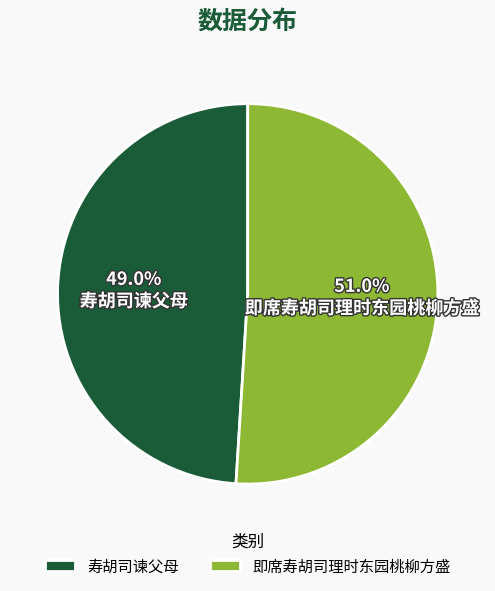

To the nearest percent, what percentage of the pie is 即席寿胡司理时东园桃柳方盛?

51%